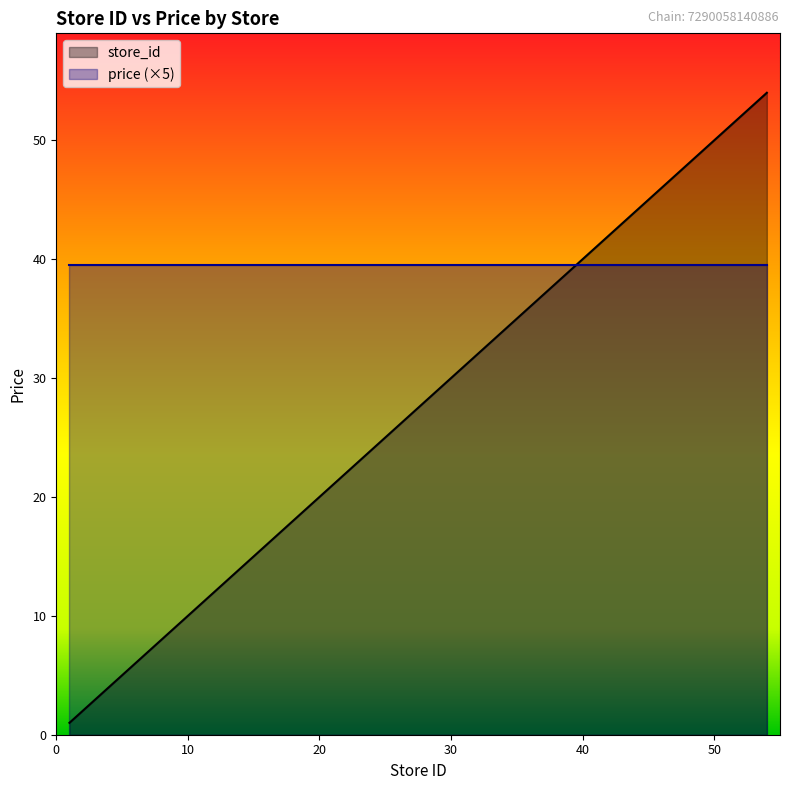

Which has a higher value, 39 or 22?

39